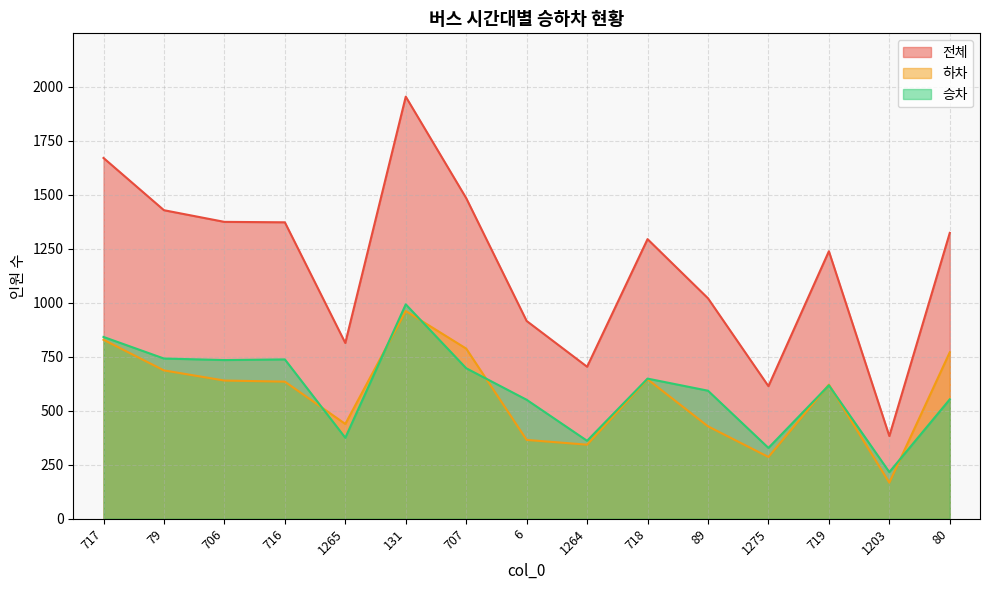

How many series are shown in this chart?

3